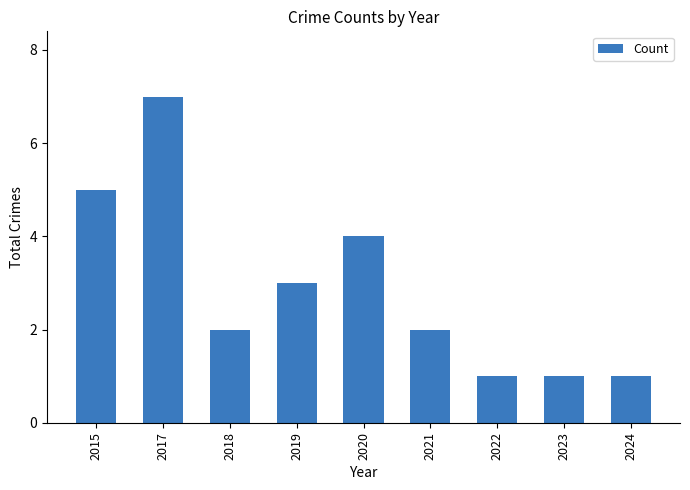

How many values are between 1 and 4?

7